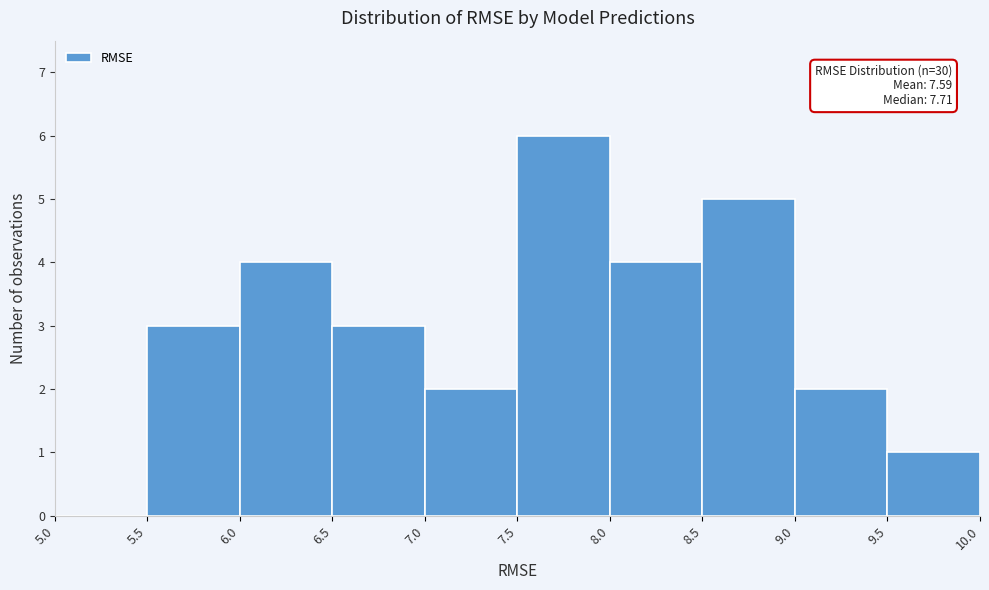

Which range on the x-axis has the tallest bar?

7.5 to 8.0